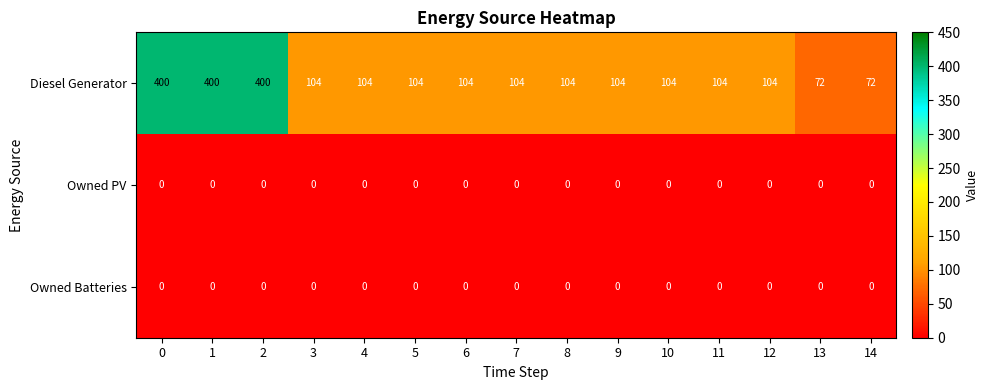

Is it true that Owned Batteries equals 0 at 0?

True